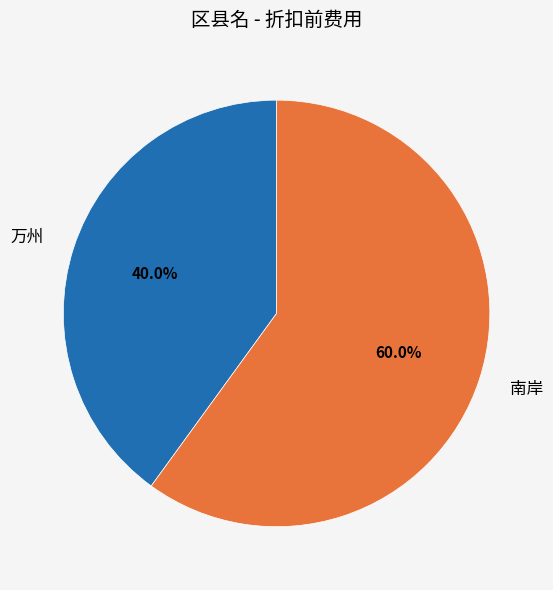

What percentage is the 南岸 slice, to the nearest percent?

60%